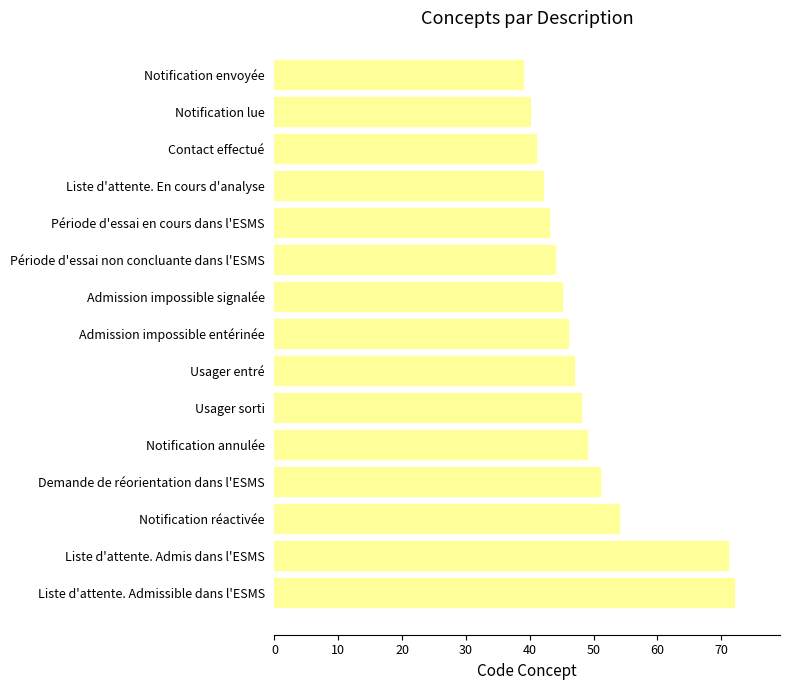

How many series are shown in this chart?

1